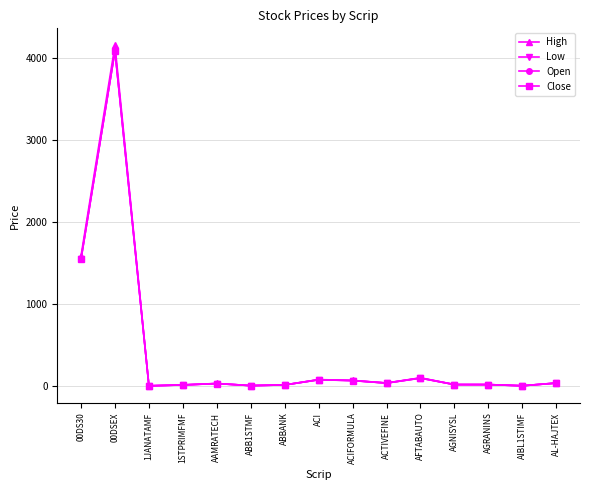

What are all the series names shown in the legend?

High, Low, Open, Close